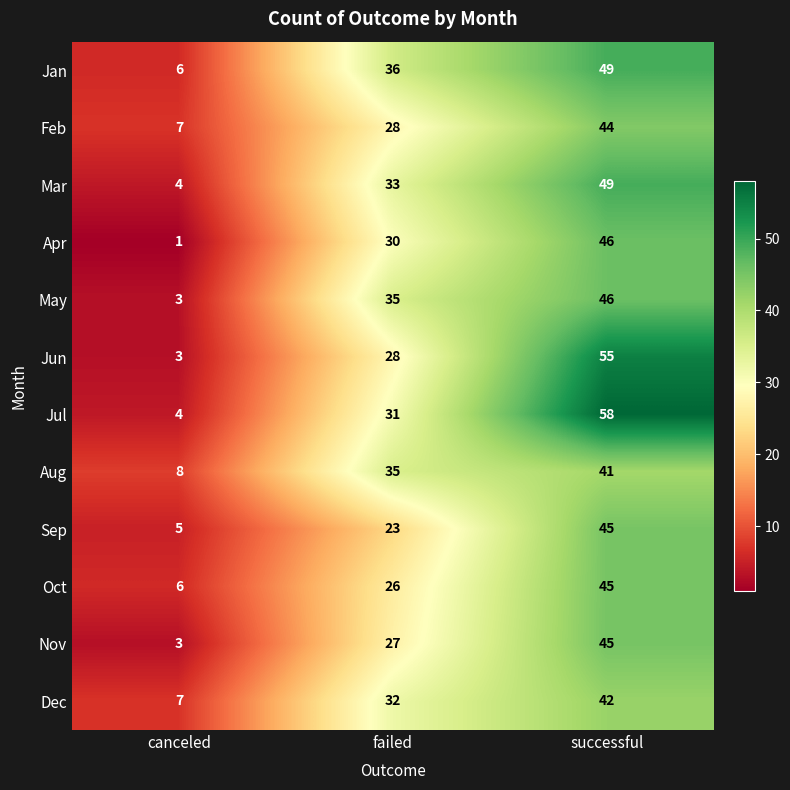

What is the highest value of the Oct series?

45